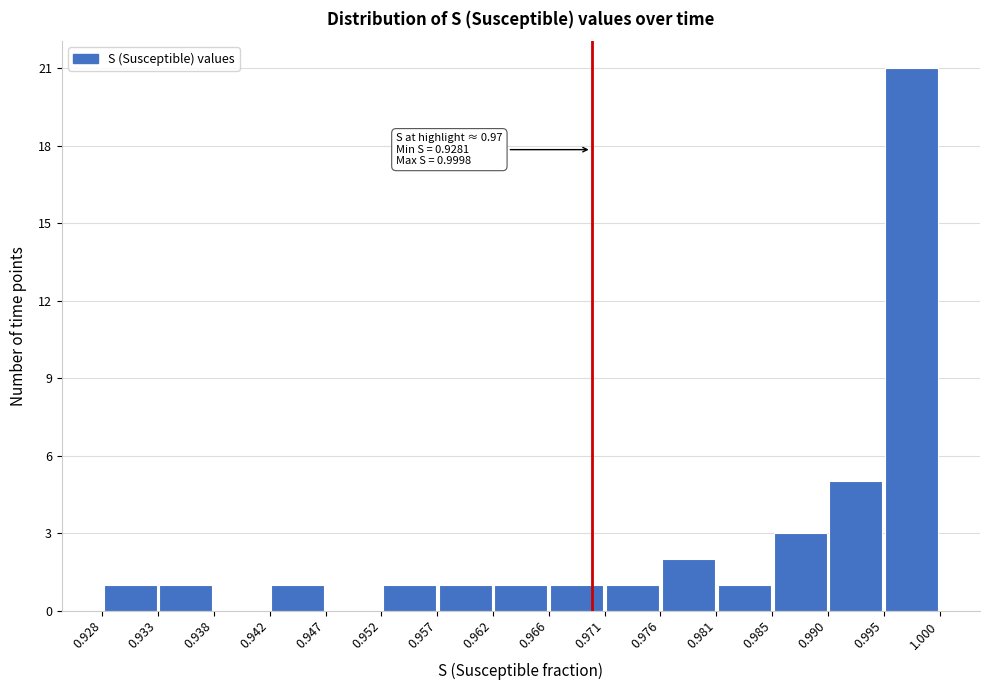

Which range on the x-axis has the tallest bar?

0.995 to 1.000